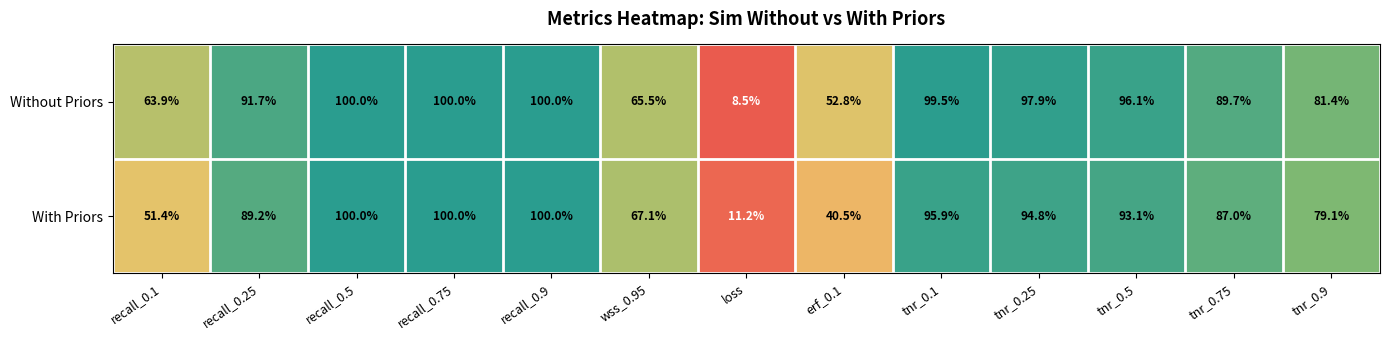

Which series changed the most between loss and tnr_0.9?

Without Priors